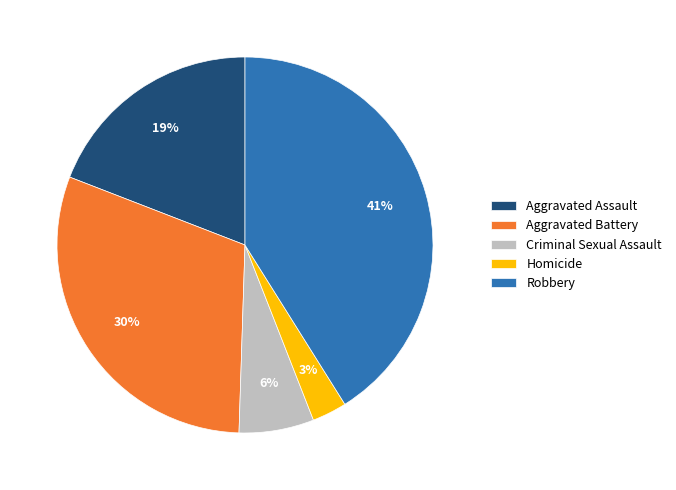

The Aggravated Battery slice represents 40% of the pie. True or false?

False